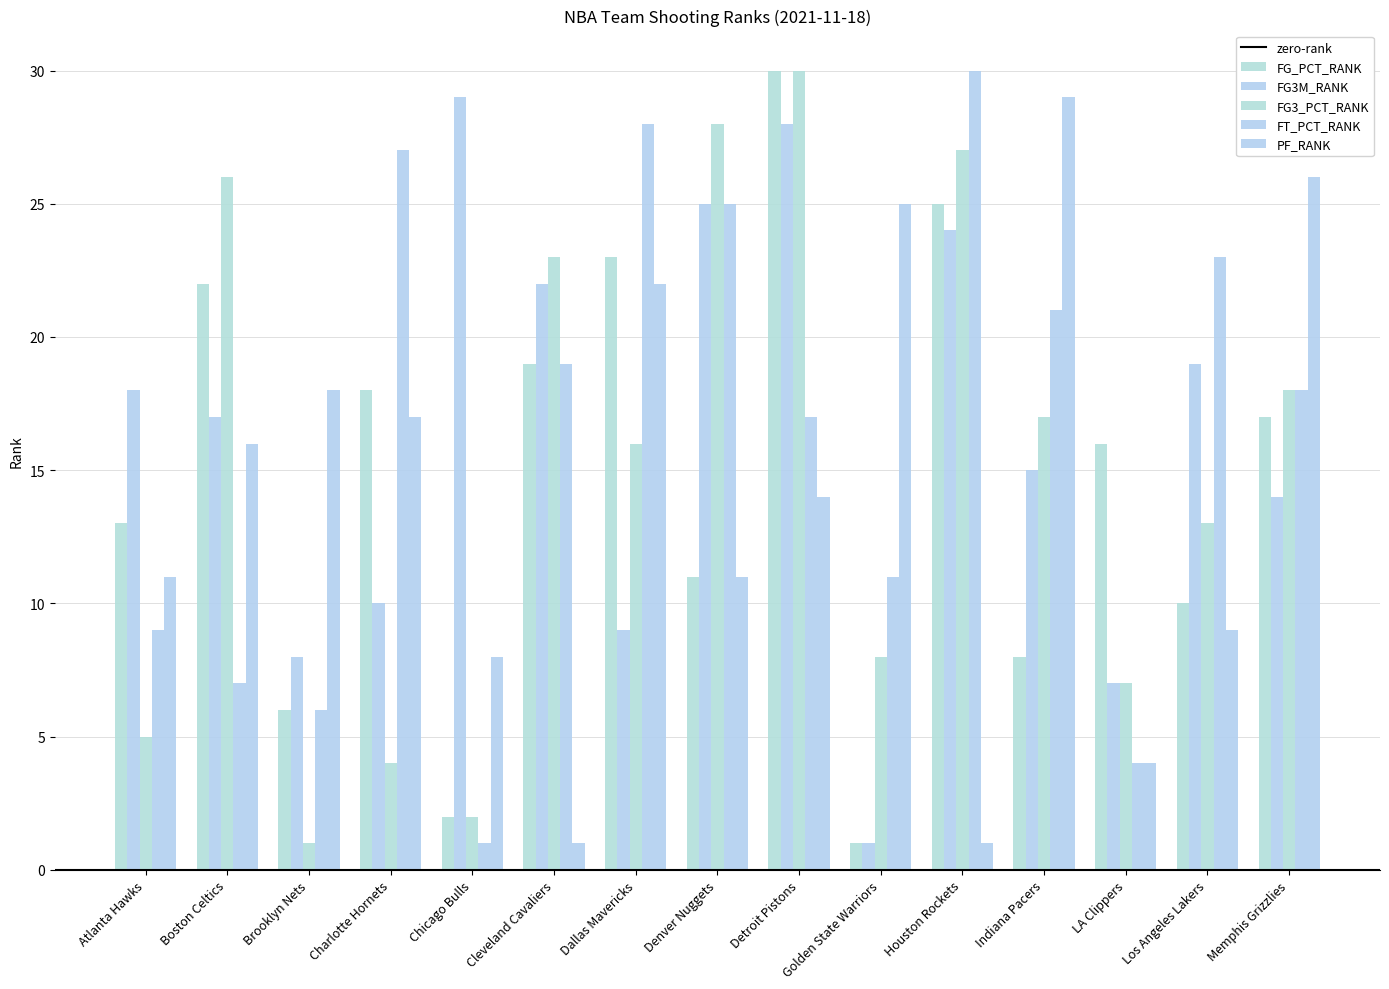

Count the number of categories in the chart.

15